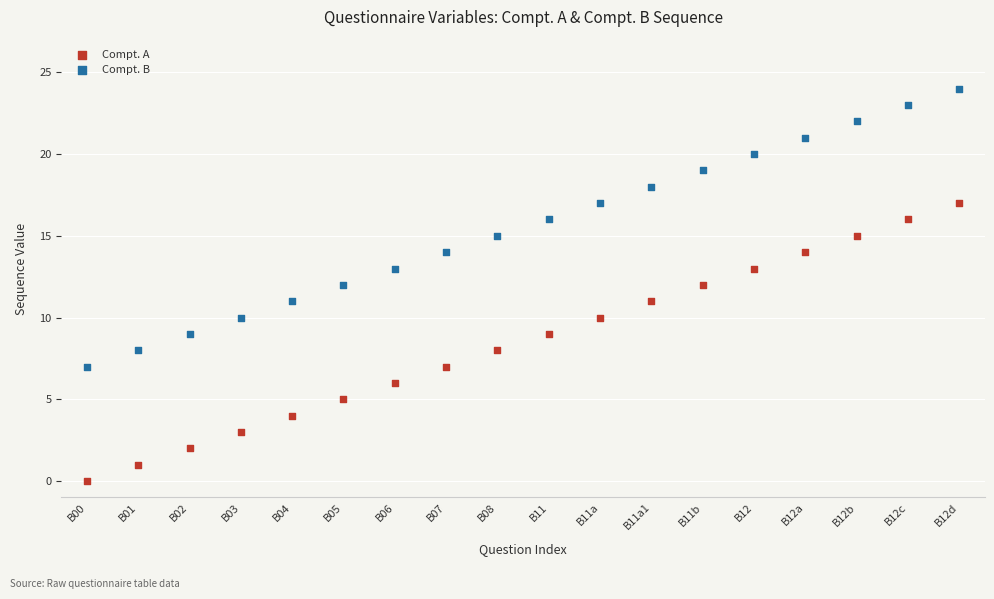

Which series contains the highest Y value?

Compt. B